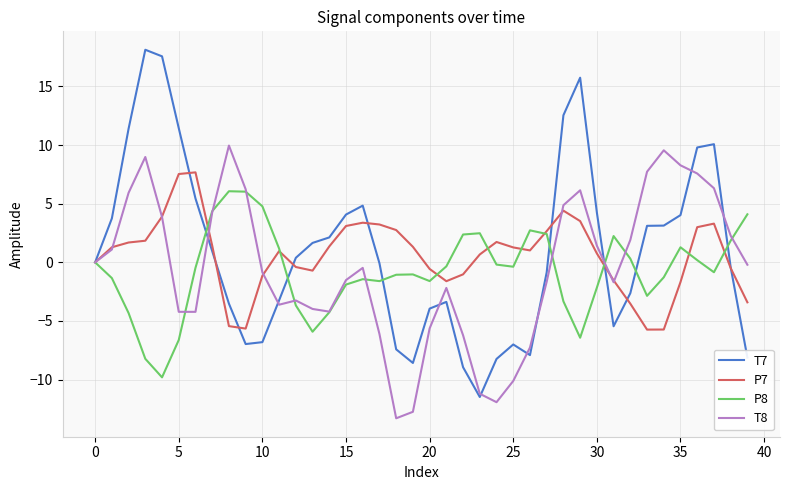

What is the average value of the T8 series?

-0.5